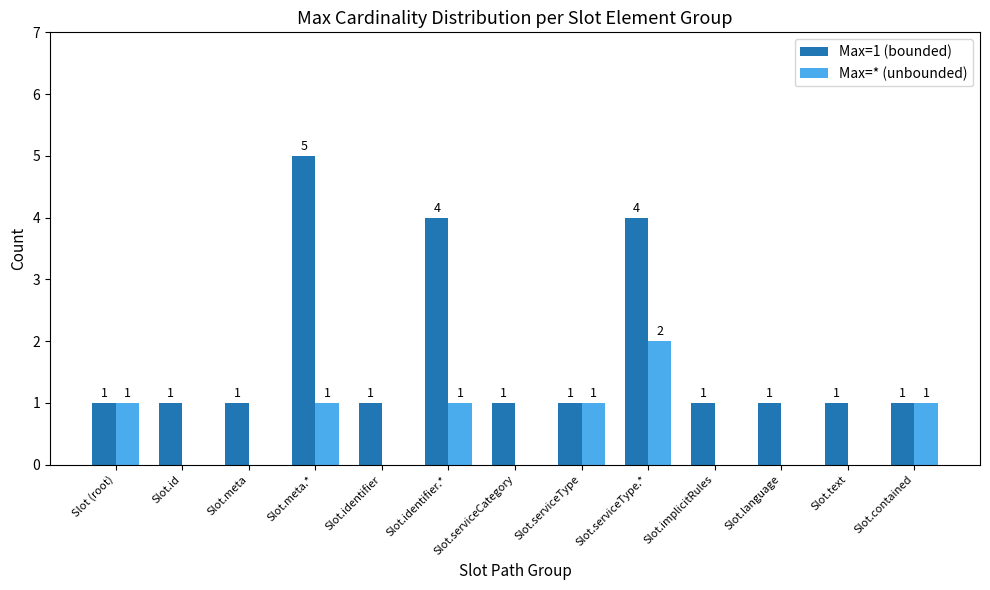

How many values in the Max=1 (bounded) series exceed 1?

3